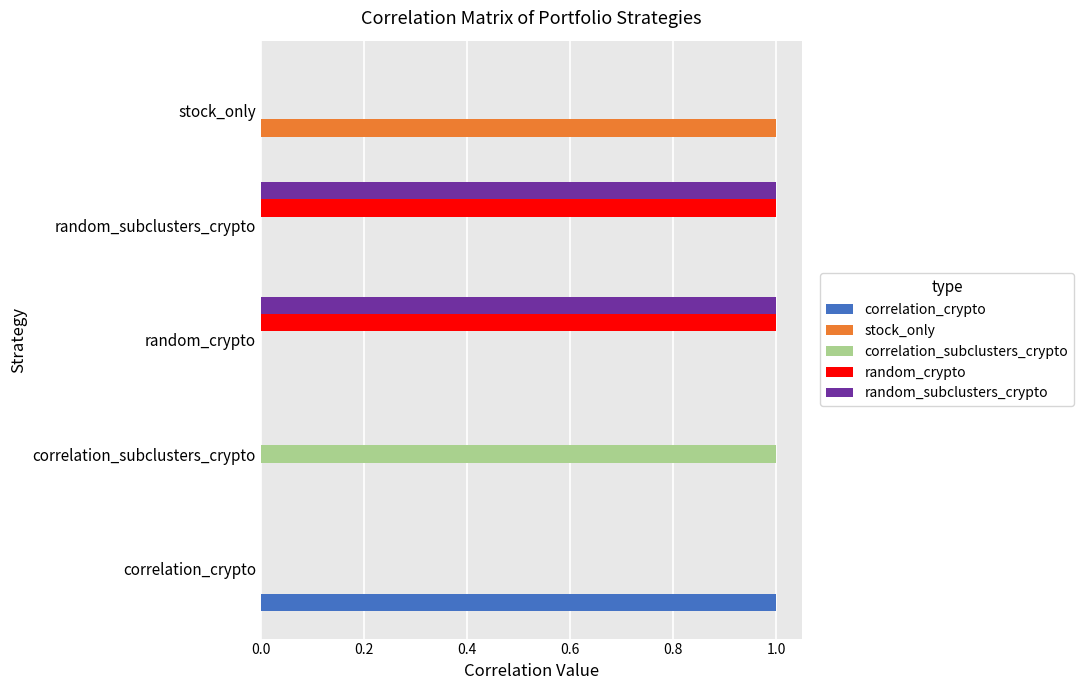

How many data points does each series have?

5